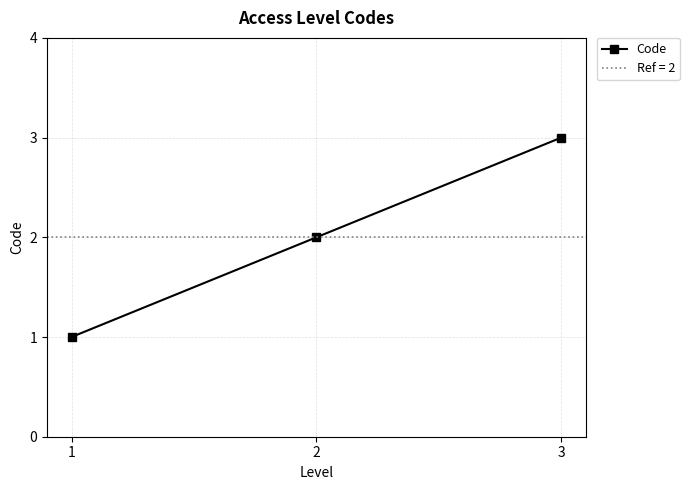

List the labels in order of value, largest first.

3, 2, 1